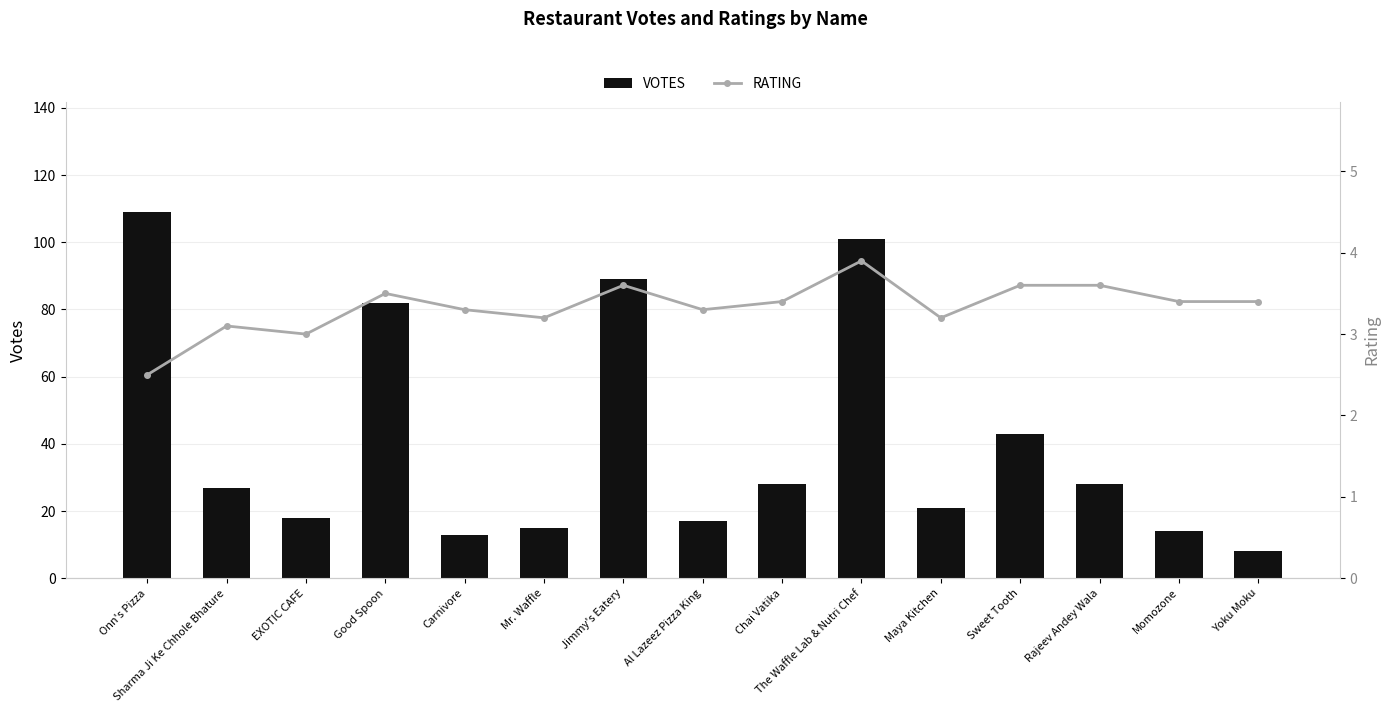

What is the difference between the VOTES values at Onn's Pizza and Yoku Moku?

101